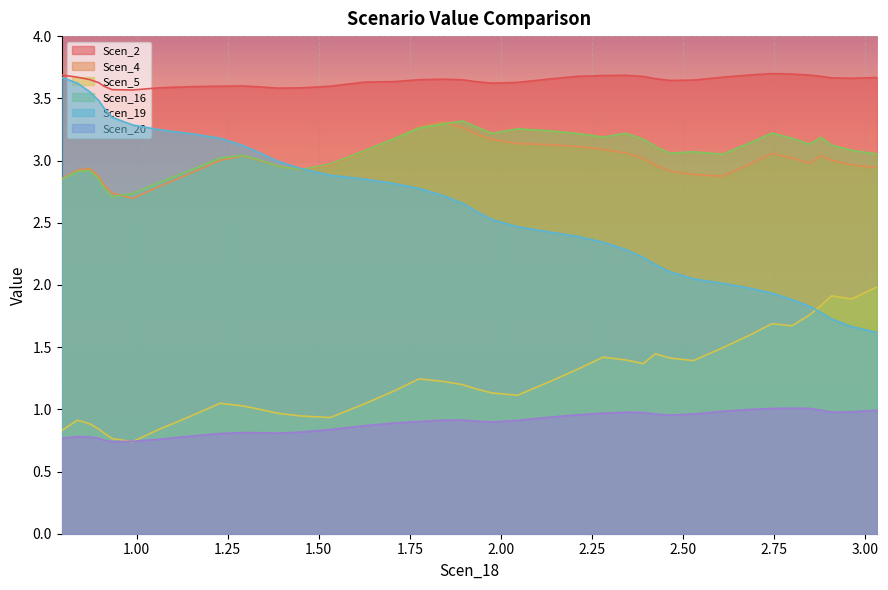

Which series has the largest range (max minus min)?

Scen_19